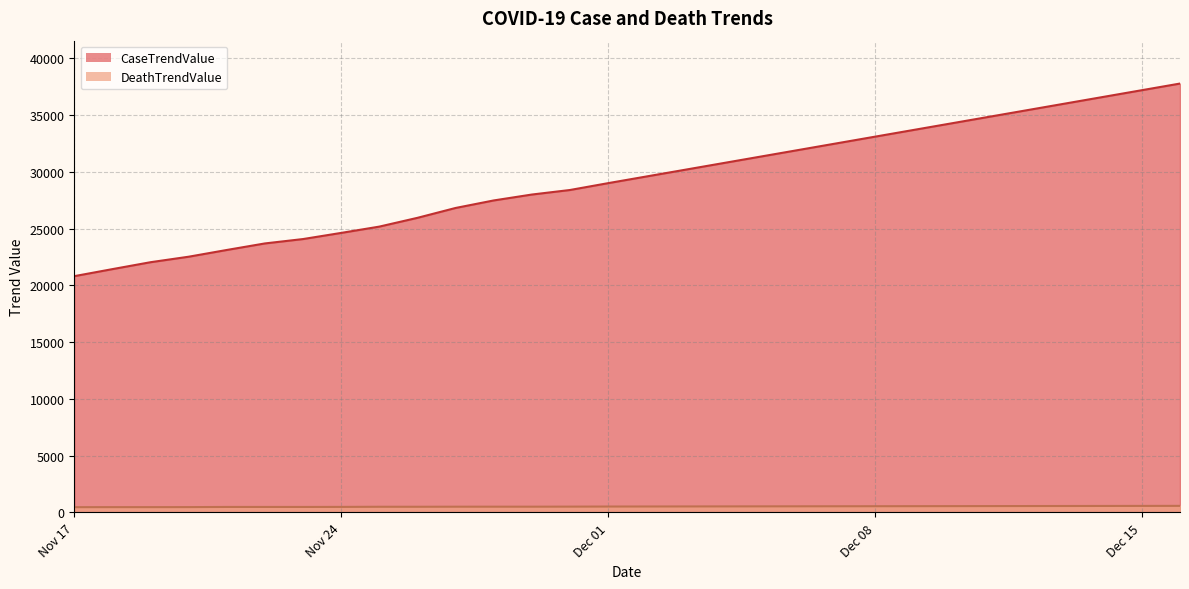

At how many categories does at least one series exceed 10113?

30